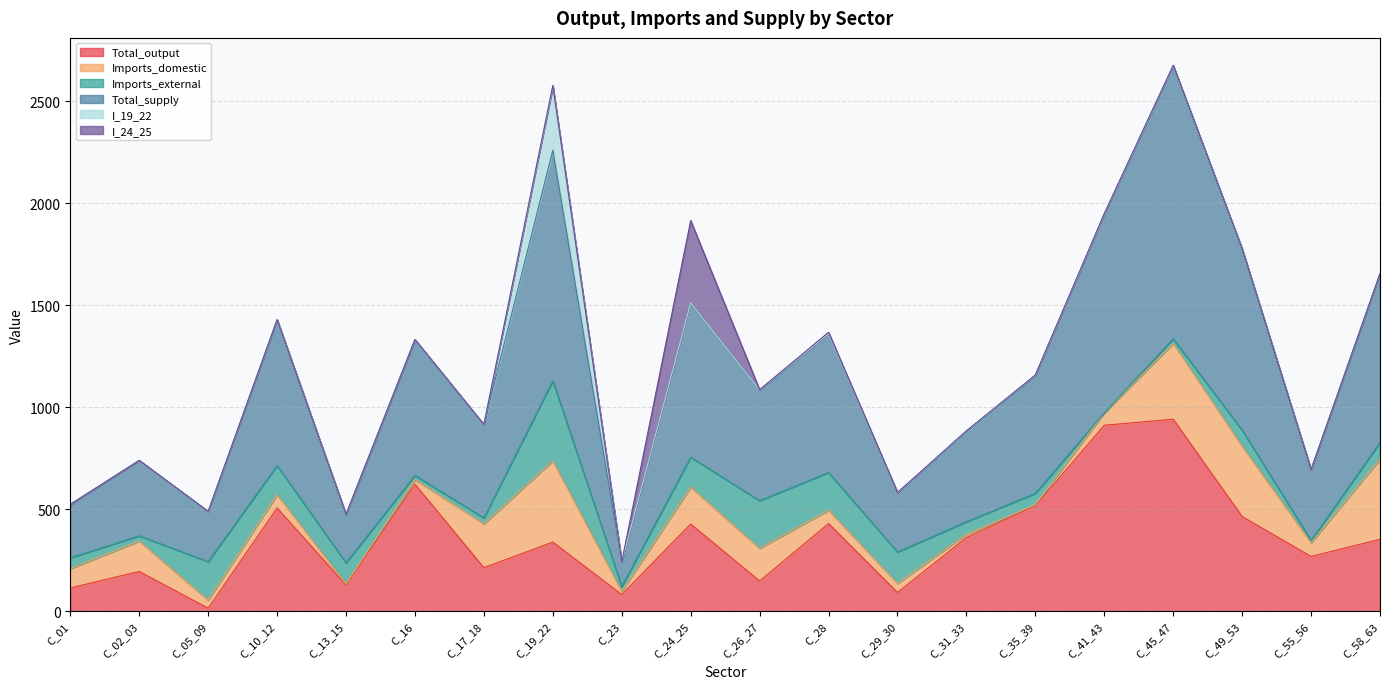

What is the difference between the maximum and second lowest values in the Total_output series?

859.5